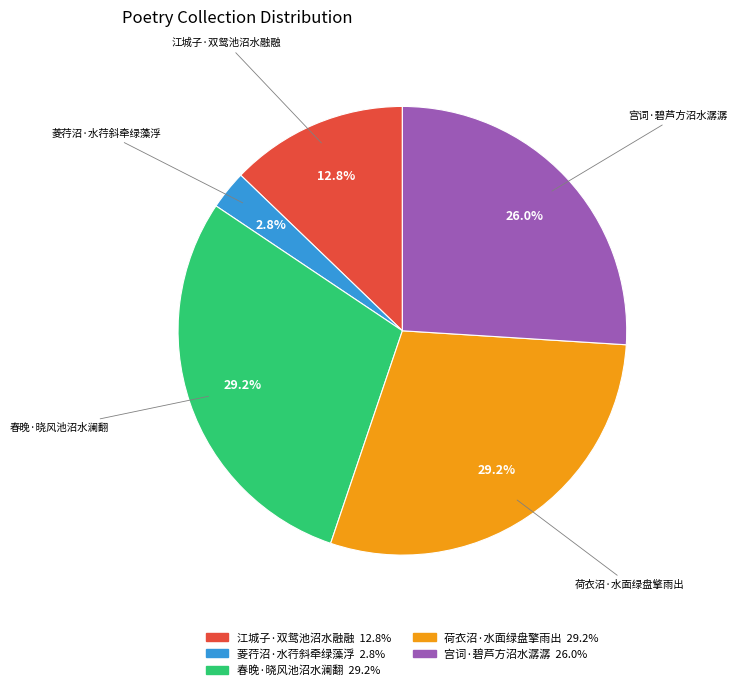

Count the number of slices in the pie.

5